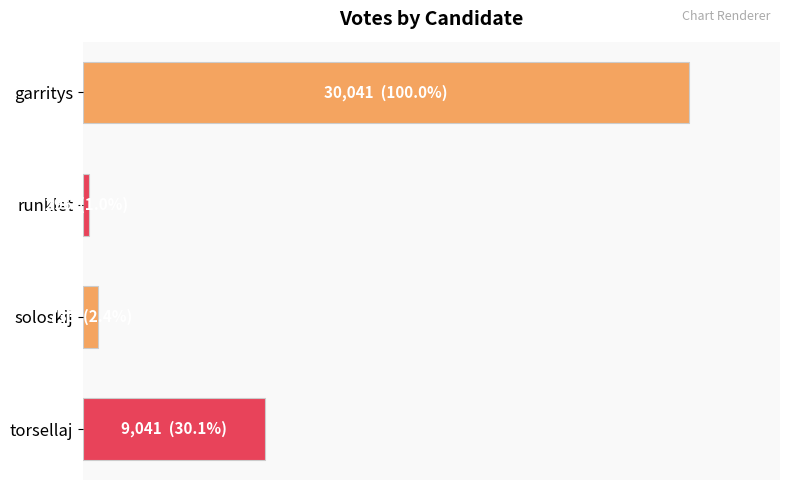

At which label is the value closest to 15168?

torsellaj